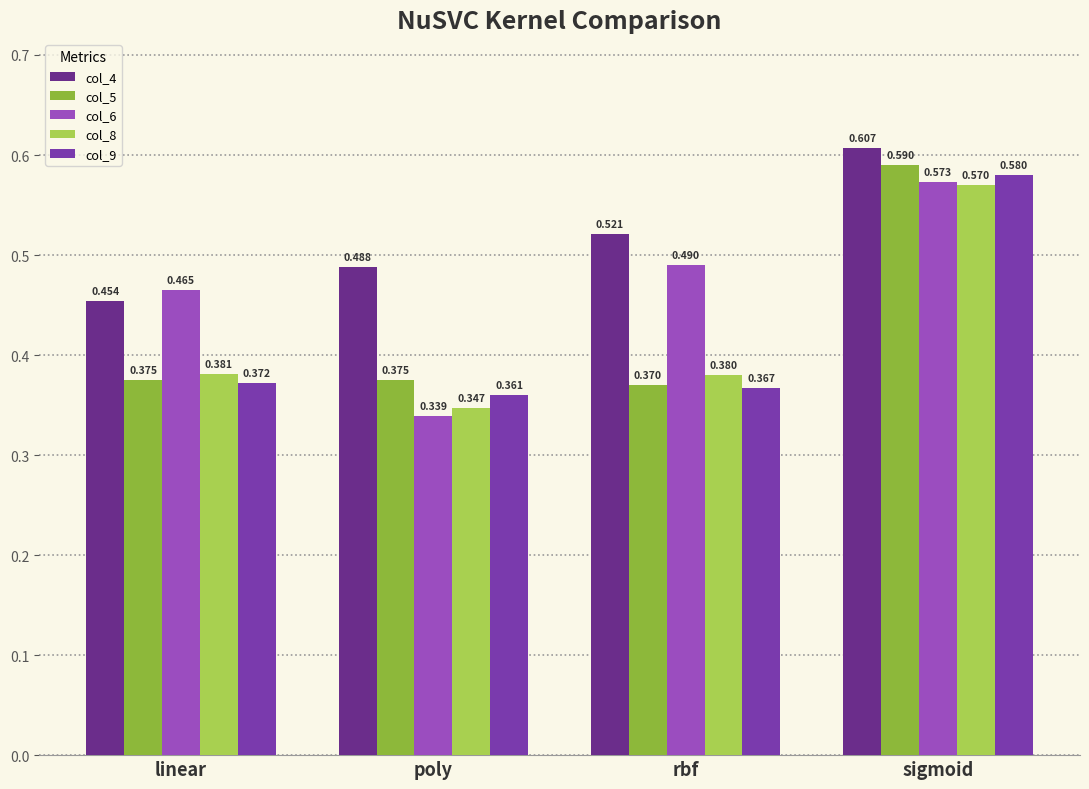

Reading left to right, transcribe all the data shown in this chart.

col_4: 0.5	0.5	0.5	0.6
col_5: 0.4	0.4	0.4	0.6
col_6: 0.5	0.3	0.5	0.6
col_8: 0.4	0.3	0.4	0.6
col_9: 0.4	0.4	0.4	0.6